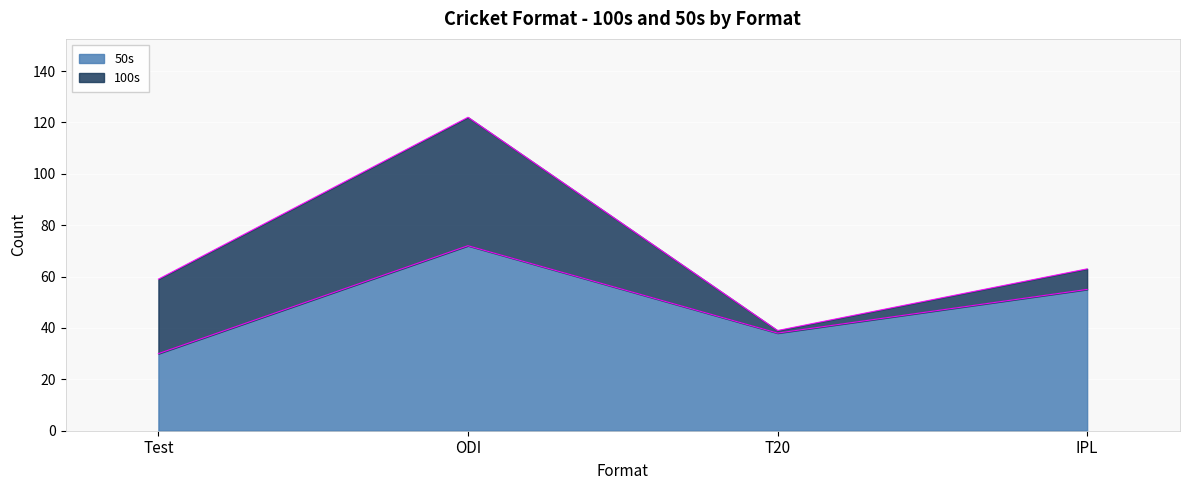

Where is the data nearest to the value 51?

IPL